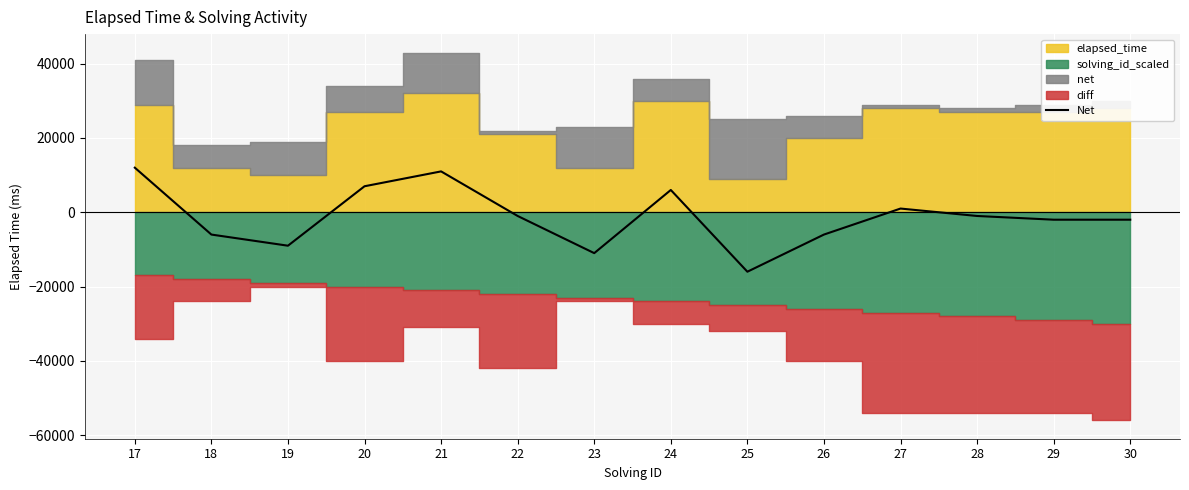

Where is the data nearest to the value -2000?

29